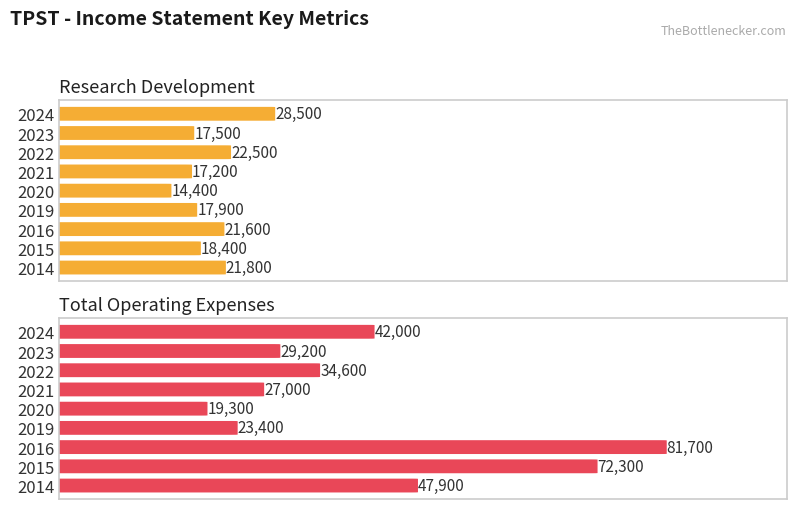

Which series has the largest range (max minus min)?

Total Operating Expenses